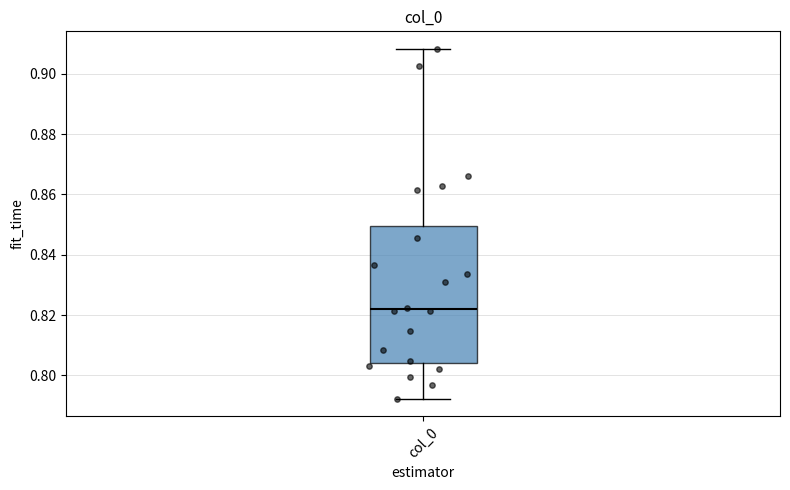

Where does the upper whisker of the box for col_0 end on the y-axis? The values are not printed on the chart, so give them approximately, as read against the axis.

0.908